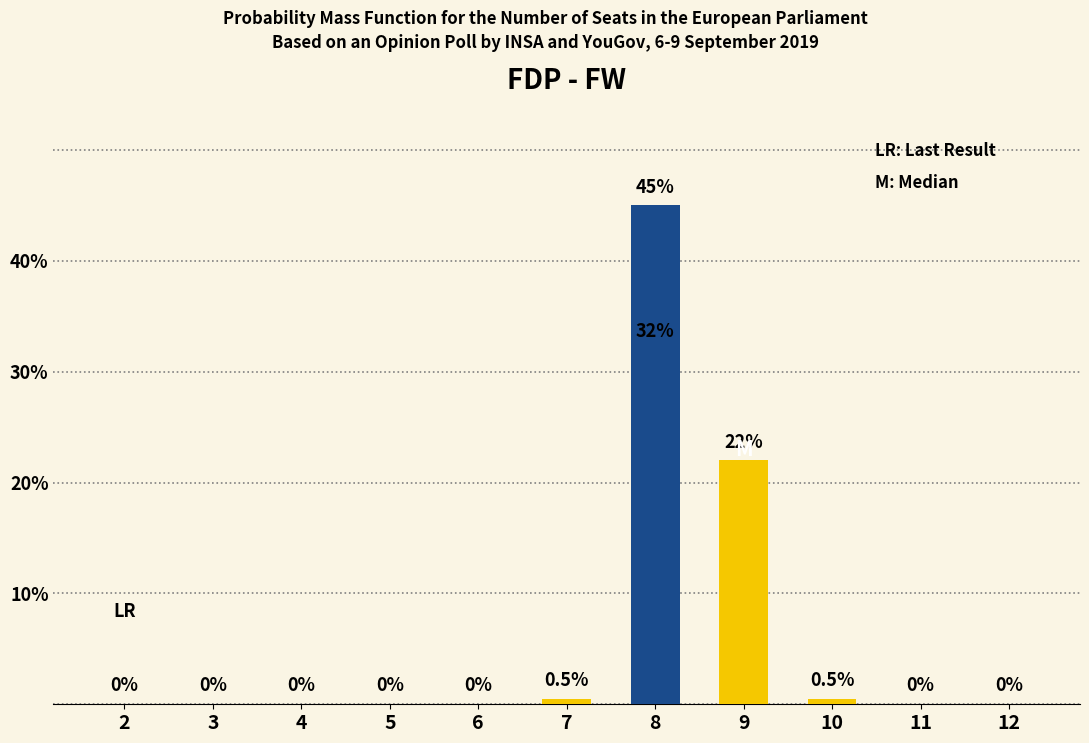

Does the chart contain stacked bars?

No